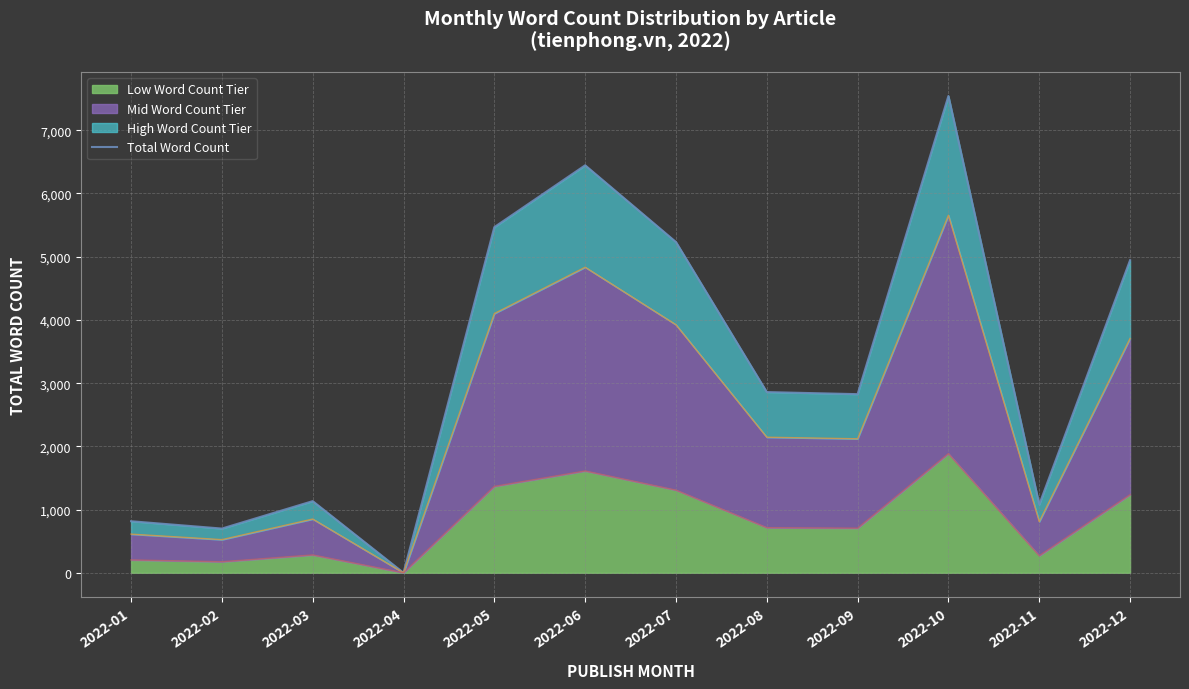

Is it true that the value at 2022-02 is 700?

True